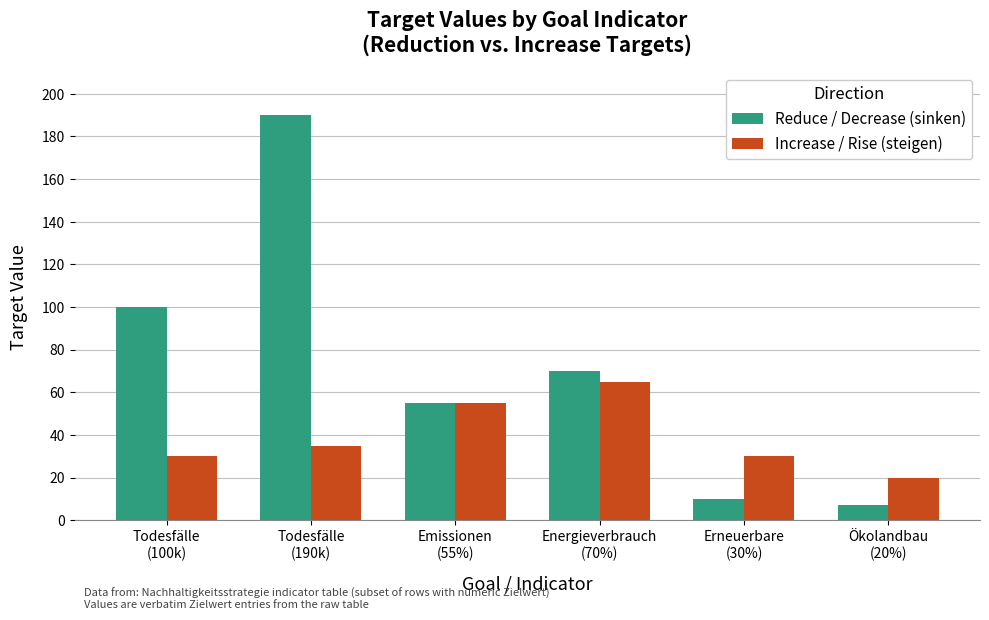

Count the Increase / Rise (steigen) values in the range 30 to 55.

4